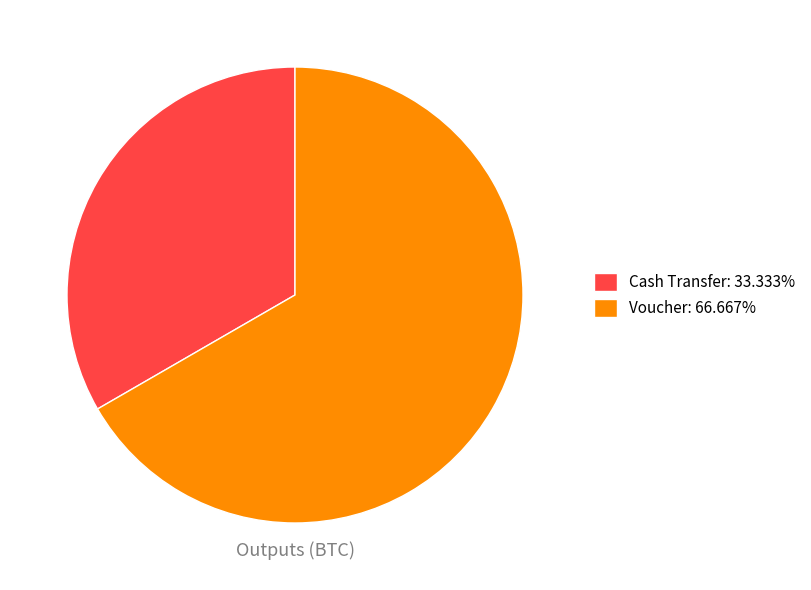

Is the sum of Voucher: 66.667% and Cash Transfer: 33.333% greater than half?

Yes